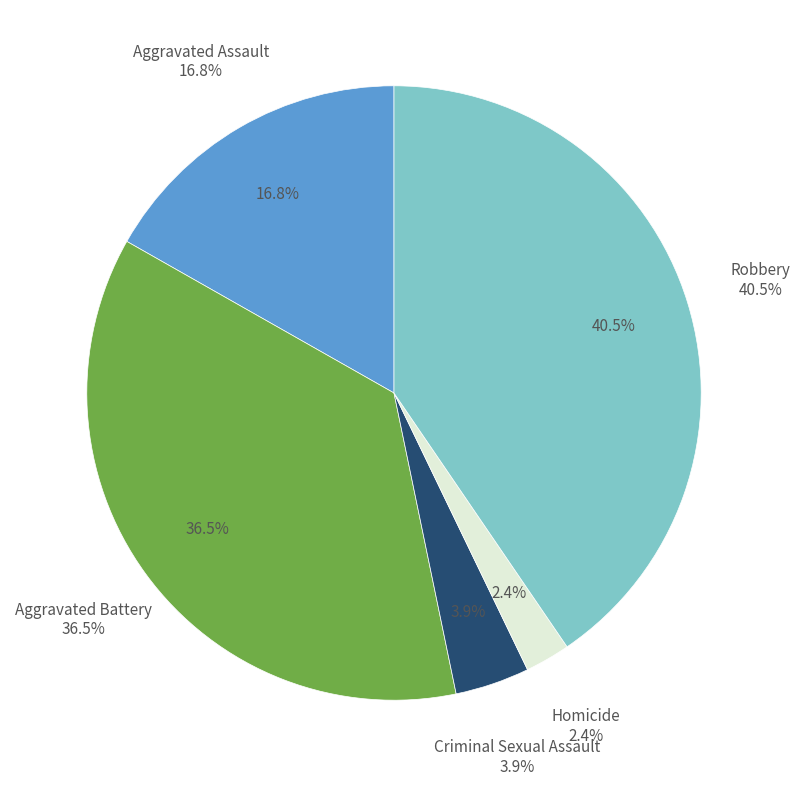

Rank the categories by value from highest to lowest.

Robbery, Aggravated Battery, Aggravated Assault, Criminal Sexual Assault, Homicide